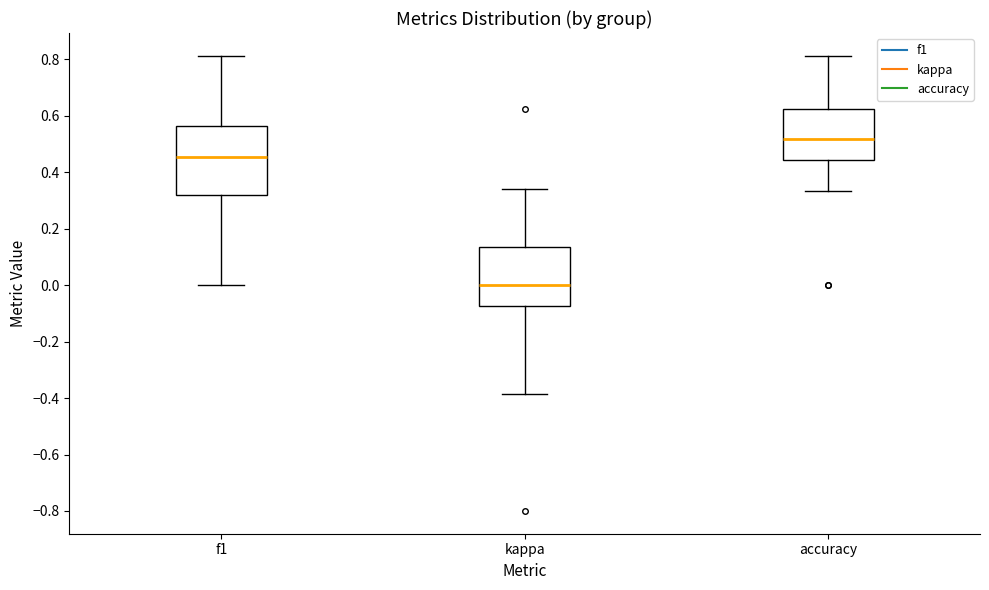

Where is the lower edge of the box for f1 on the y-axis? The values are not printed on the chart, so give them approximately, as read against the axis.

0.32